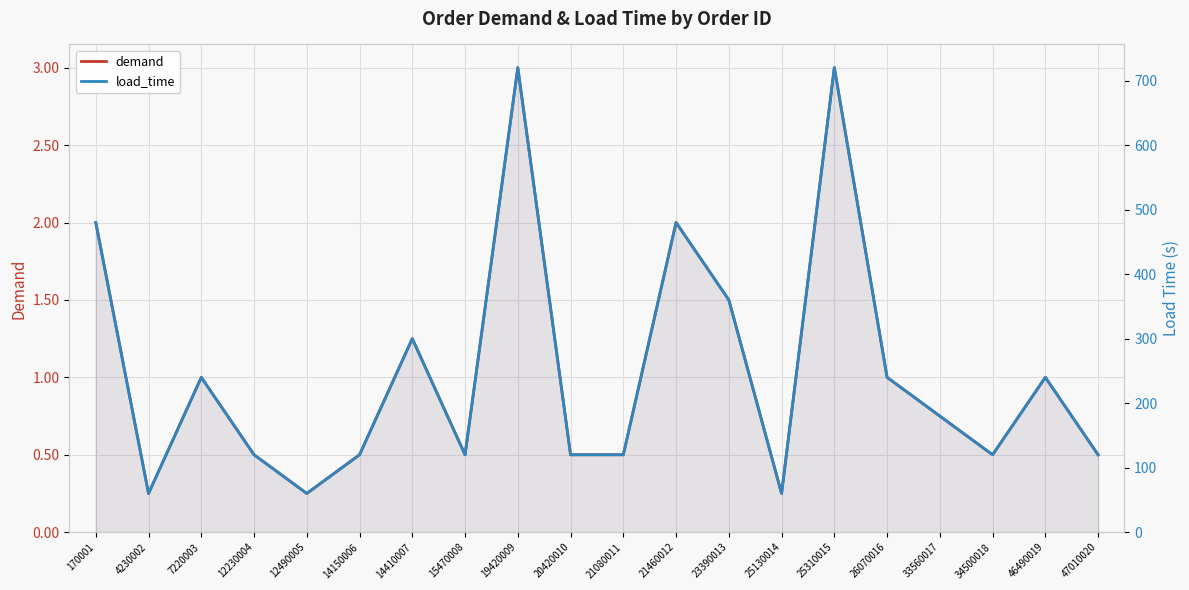

At how many categories does at least one series exceed 26?

20